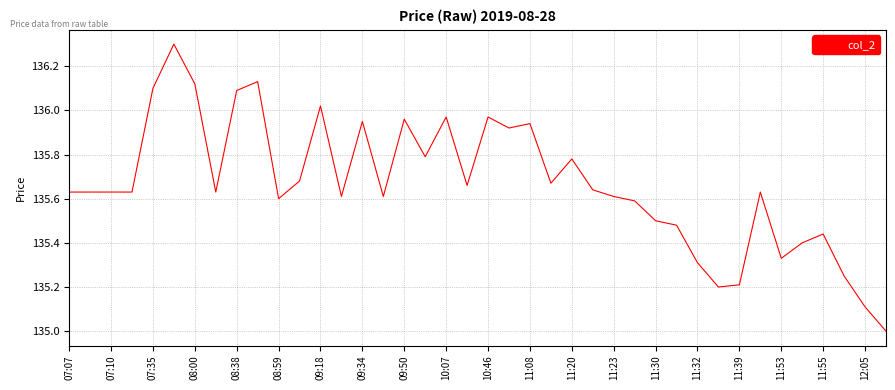

What is the difference between the maximum and minimum values?

1.3